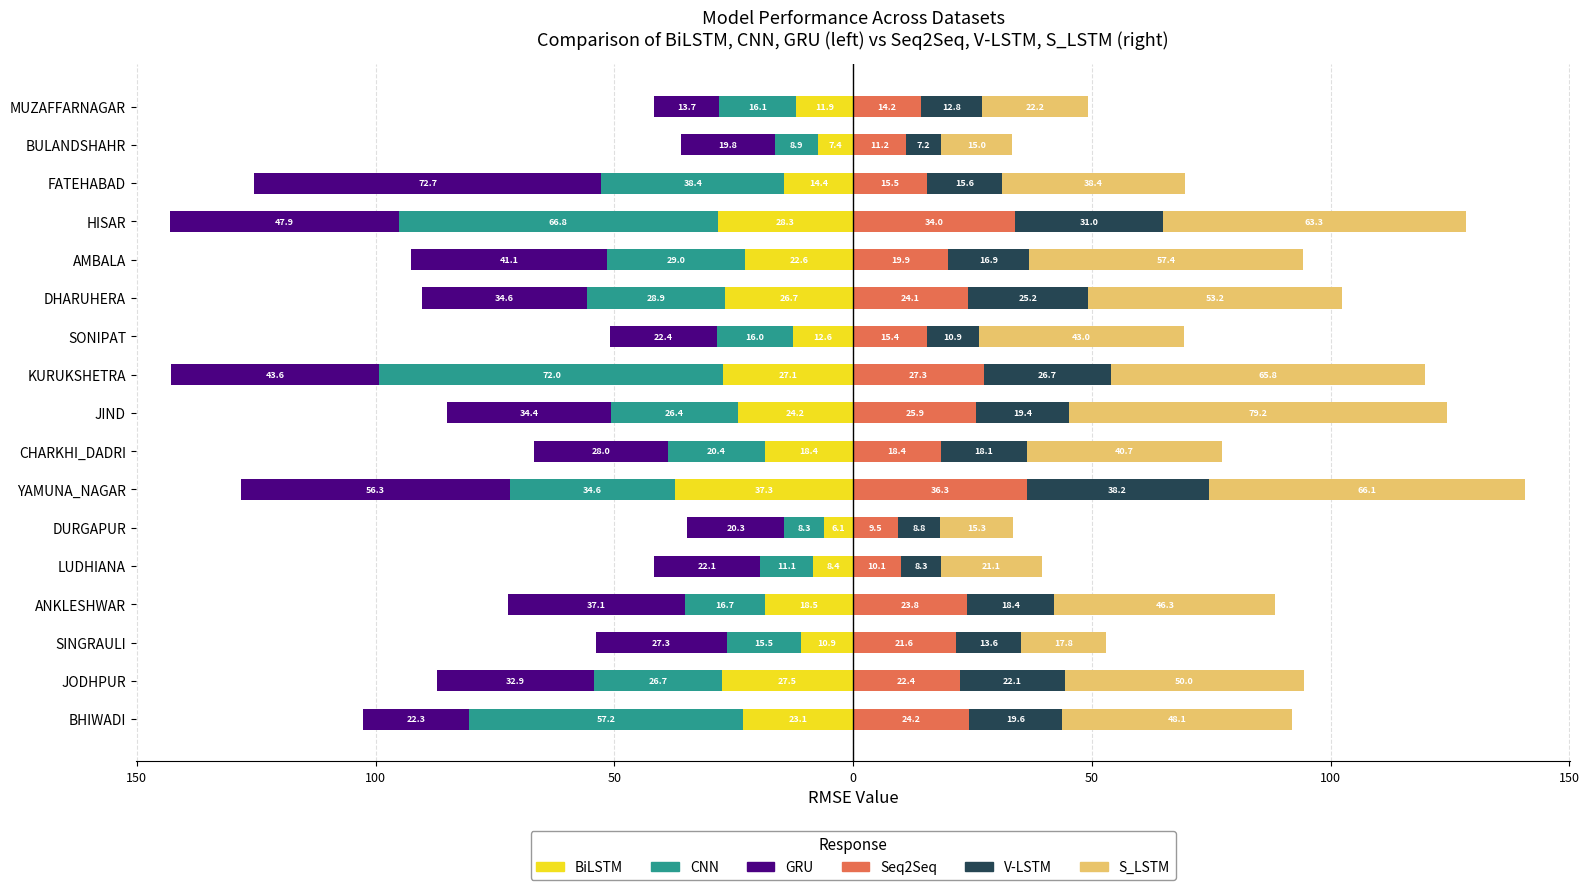

True or false: GRU has a value of -13.7 at MUZAFFARNAGAR.

True